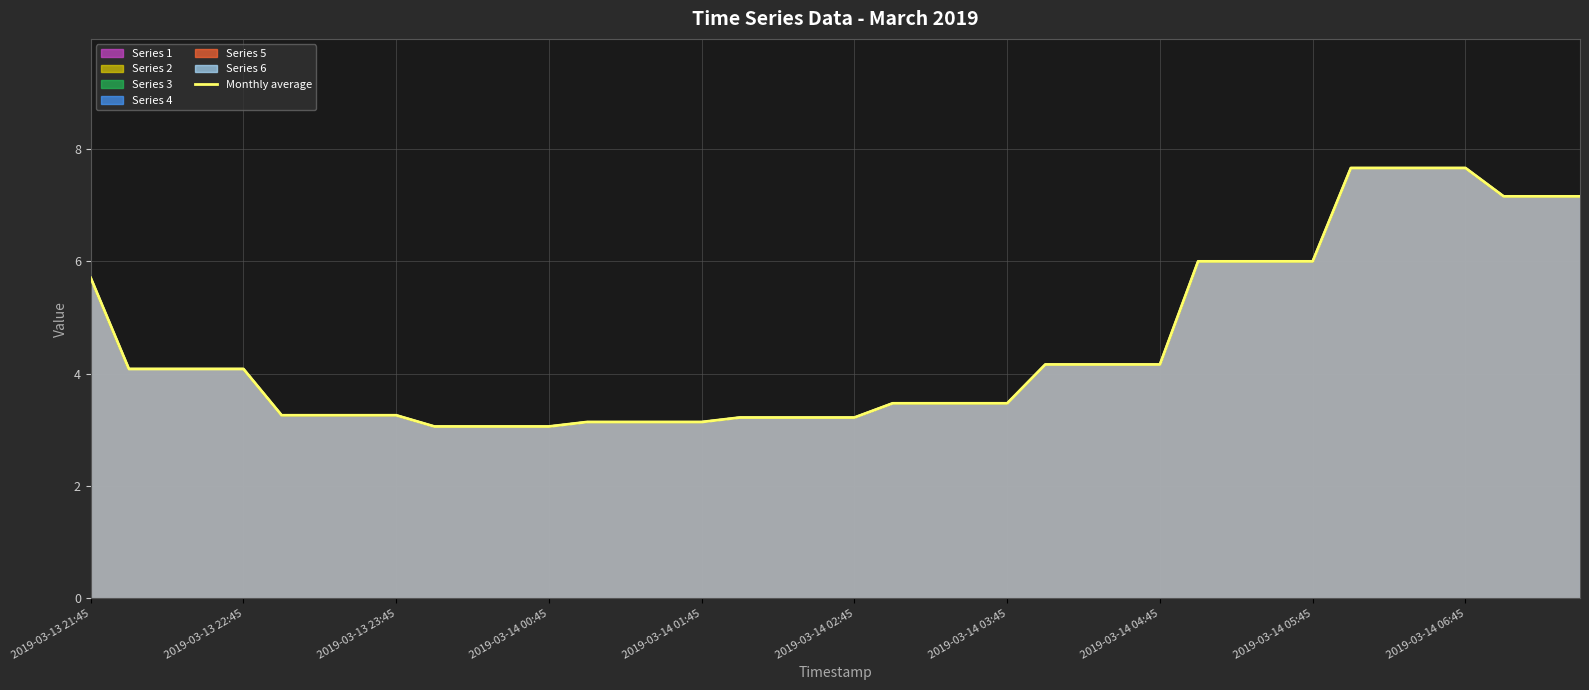

Between 21 and 36, which is larger?

36